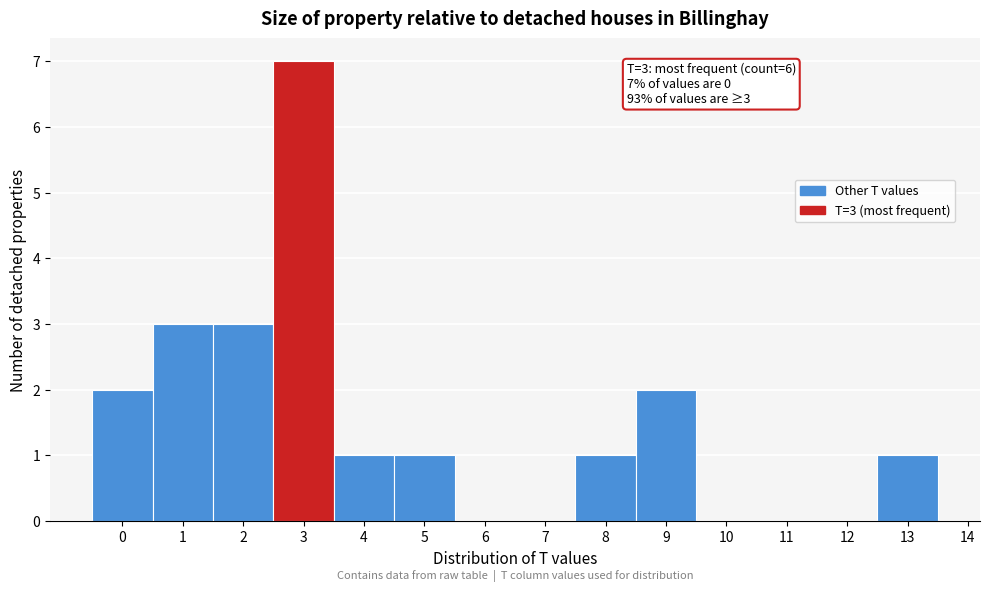

Which range on the x-axis has the tallest bar?

2.5 to 3.5